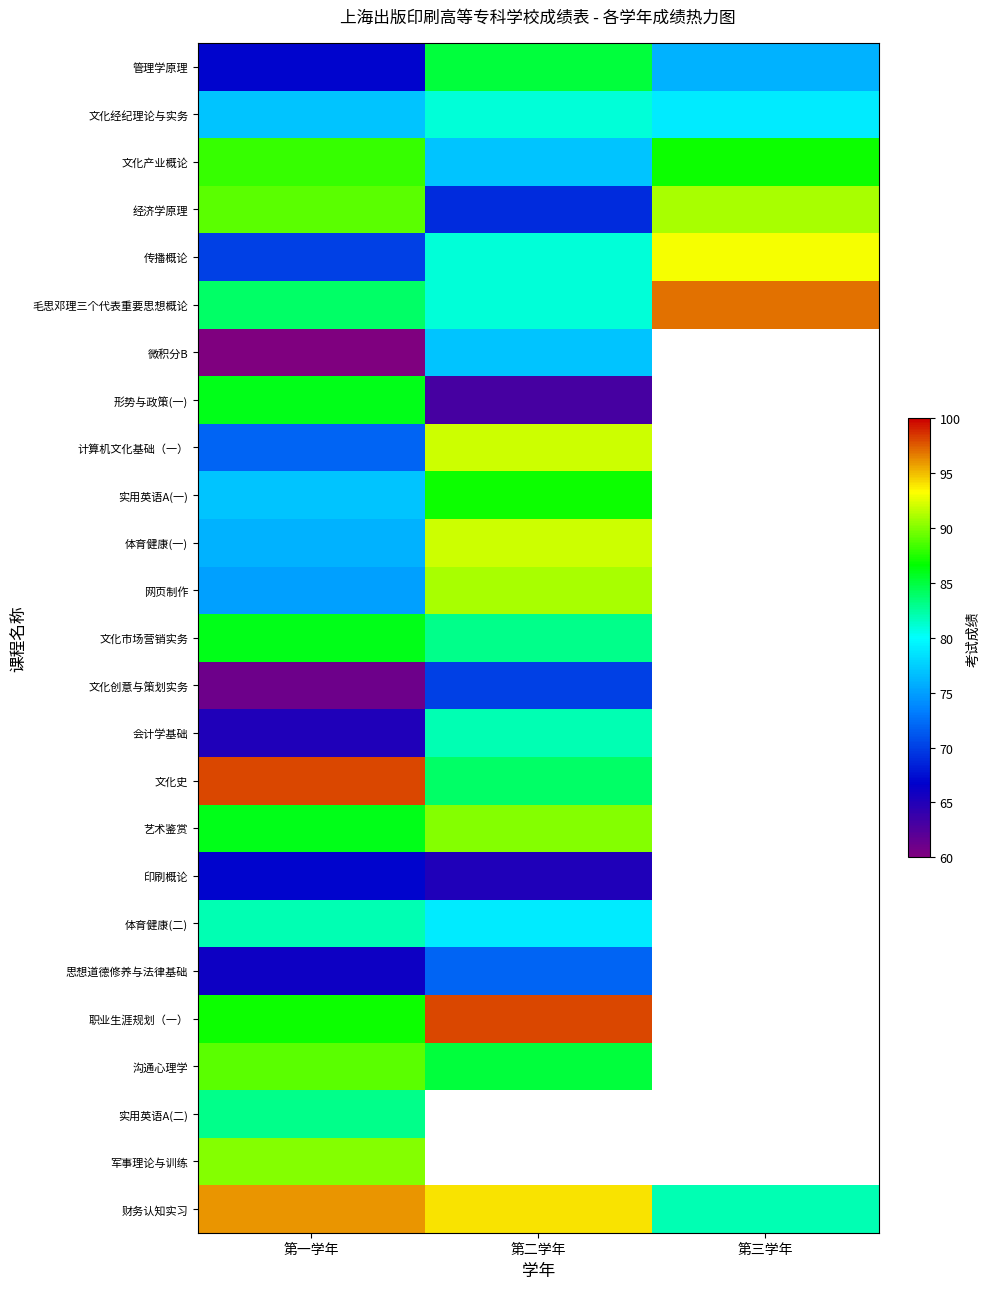

Rank the series at 第二学年 from highest to lowest value.

职业生涯规划（一）, 计算机文化基础（一）, 体育健康(一), 网页制作, 艺术鉴赏, 实用英语A(一), 管理学原理, 沟通心理学, 文化史, 文化市场营销实务, 会计学基础, 文化经纪理论与实务, 传播概论, 毛思邓理三个代表重要思想概论, 体育健康(二), 文化产业概论, 微积分B, 思想道德修养与法律基础, 文化创意与策划实务, 经济学原理, 印刷概论, 形势与政策(一), 实用英语A(二), 军事理论与训练, 财务认知实习